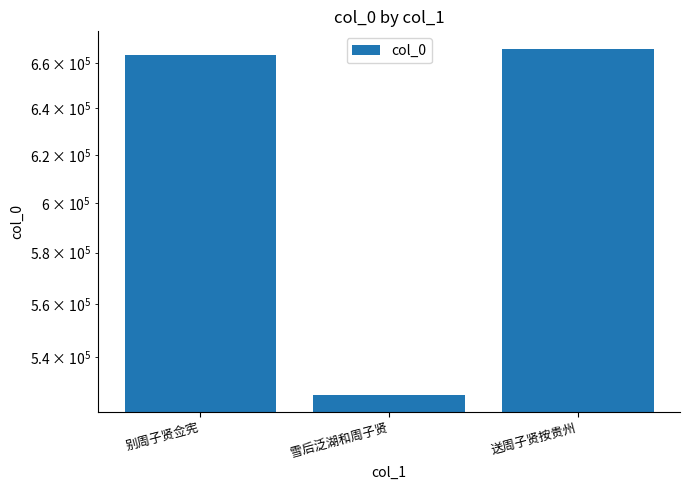

What is the sum of the values at 雪后泛湖和周子贤 and 别周子贤佥宪?

1189965